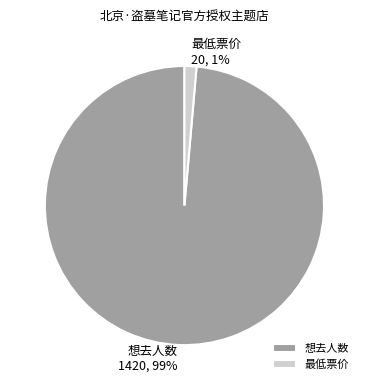

Between 想去人数 and 最低票价, which is larger?

想去人数